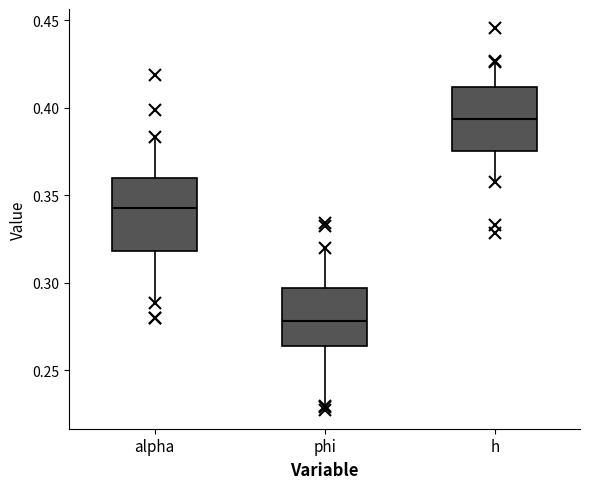

Reading left to right, read every box against the y-axis: the position of its median line, the range the box covers, and the ends of its whiskers. The values are not printed on the chart, so give them approximately, as read against the axis.

alpha: median 0.345, box 0.320 to 0.360, whiskers 0.290 to 0.385
phi: median 0.280, box 0.265 to 0.295, whiskers 0.230 to 0.320
h: median 0.395, box 0.375 to 0.410, whiskers 0.360 to 0.425